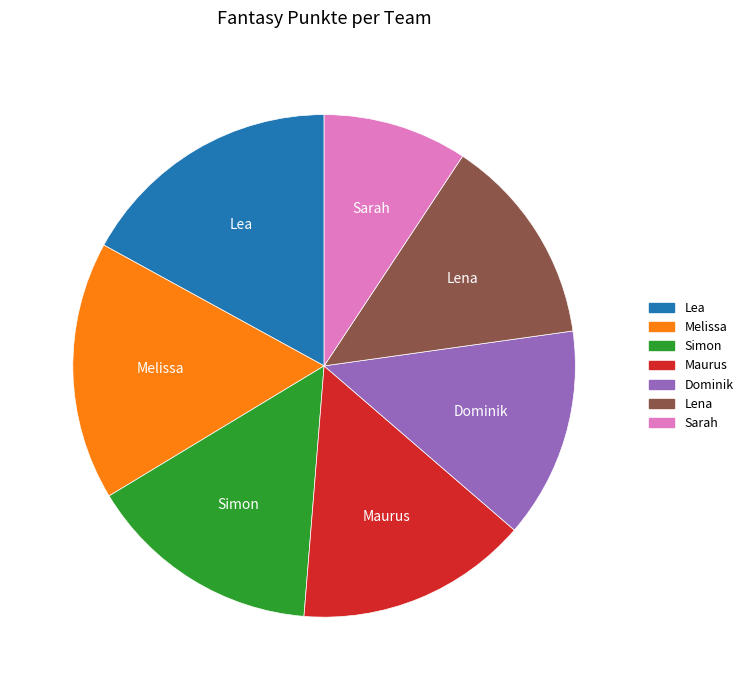

How many slices are in this pie chart?

7